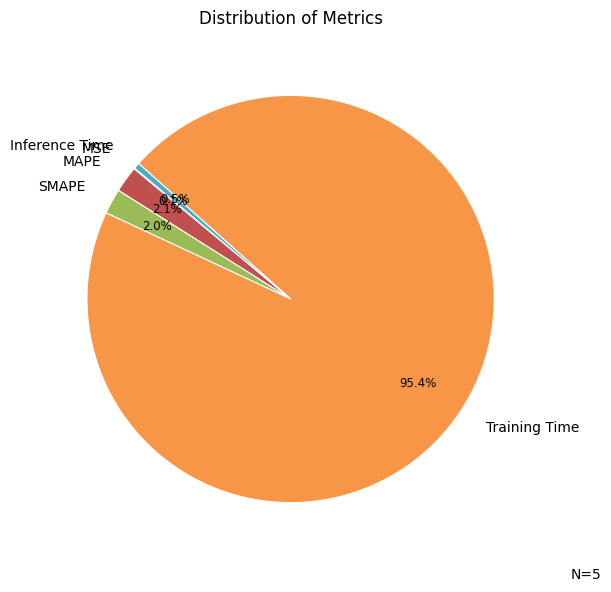

Which has a higher value, Training Time or Inference Time?

Training Time